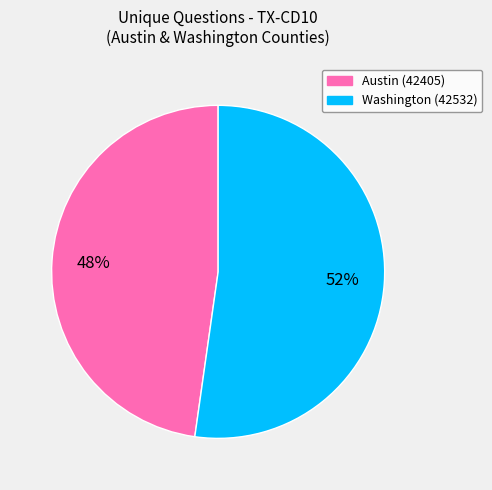

To the nearest percent, what portion does Washington (42532) represent?

52%